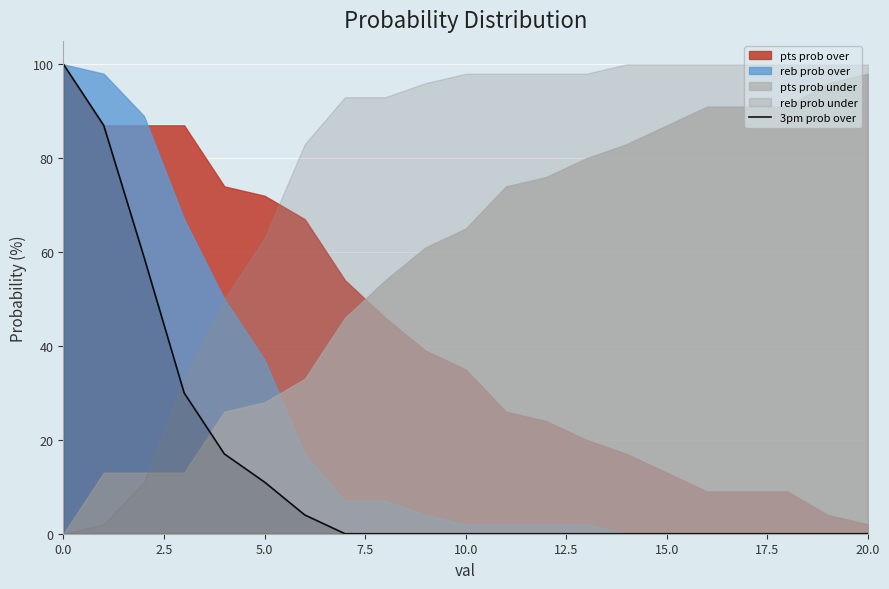

Reading left to right, extract all data points from this chart.

100	87	59	30	17	11	4	0	0	0	0	0	0	0	0	0	0	0	0	0	0